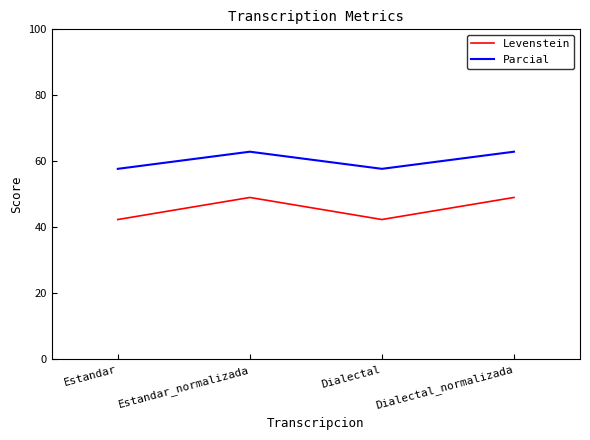

True or false: Levenstein and Parcial intersect in this chart.

False